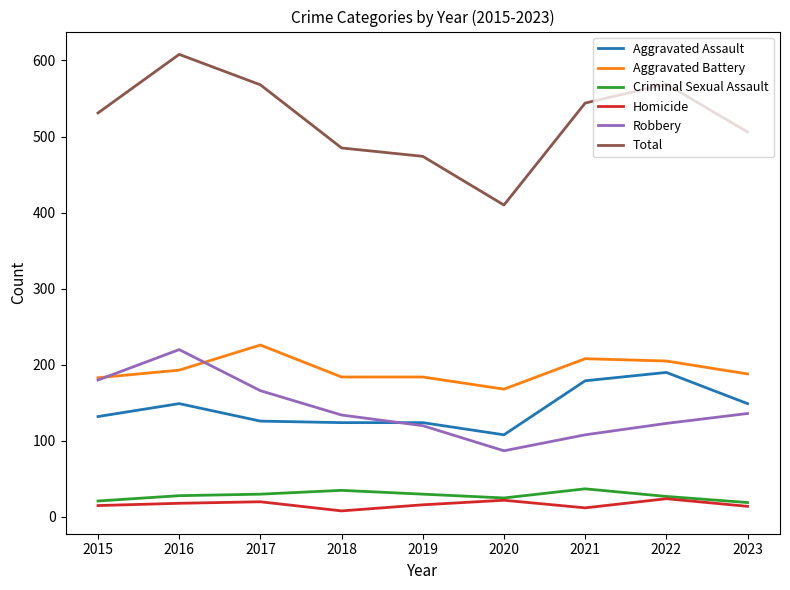

Is this an area chart (filled region under the line)?

No